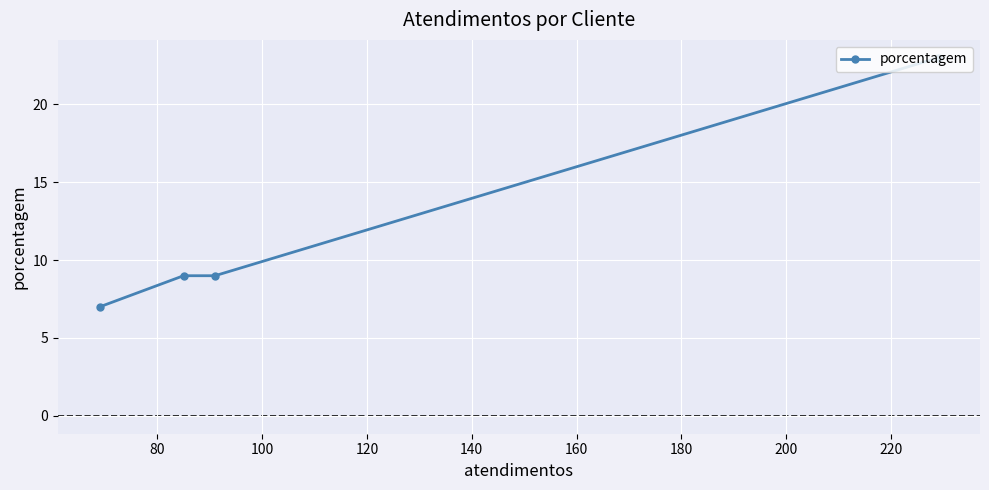

What is the value of the 1st point from the left?

7